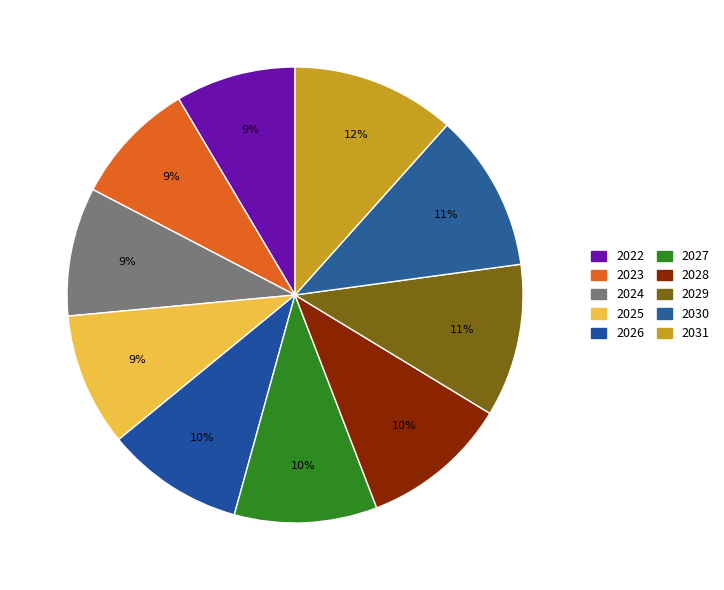

How many segments does this pie chart have?

10